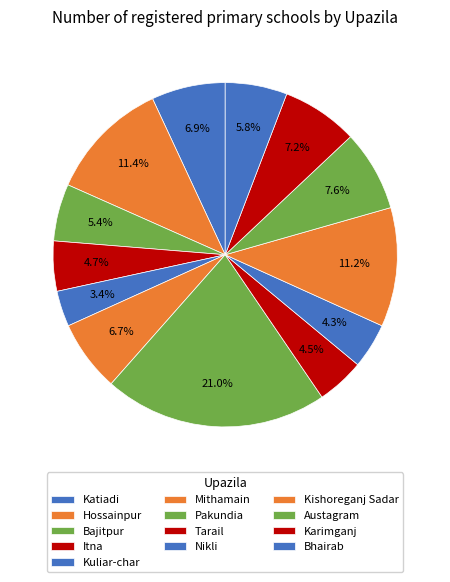

How many segments does this pie chart have?

13